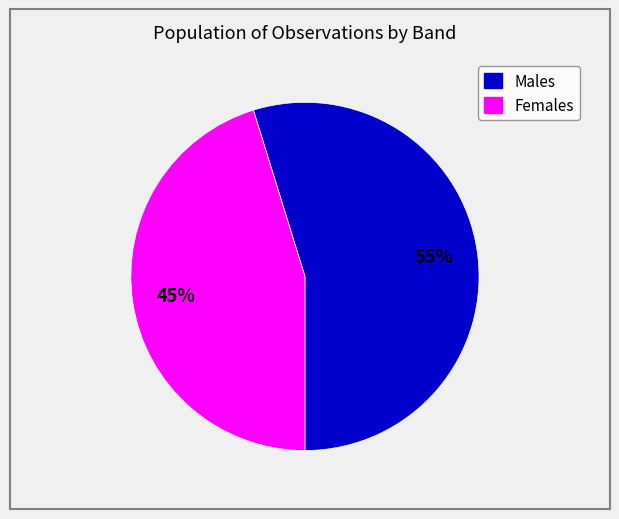

Which category has the biggest portion of the pie?

Males